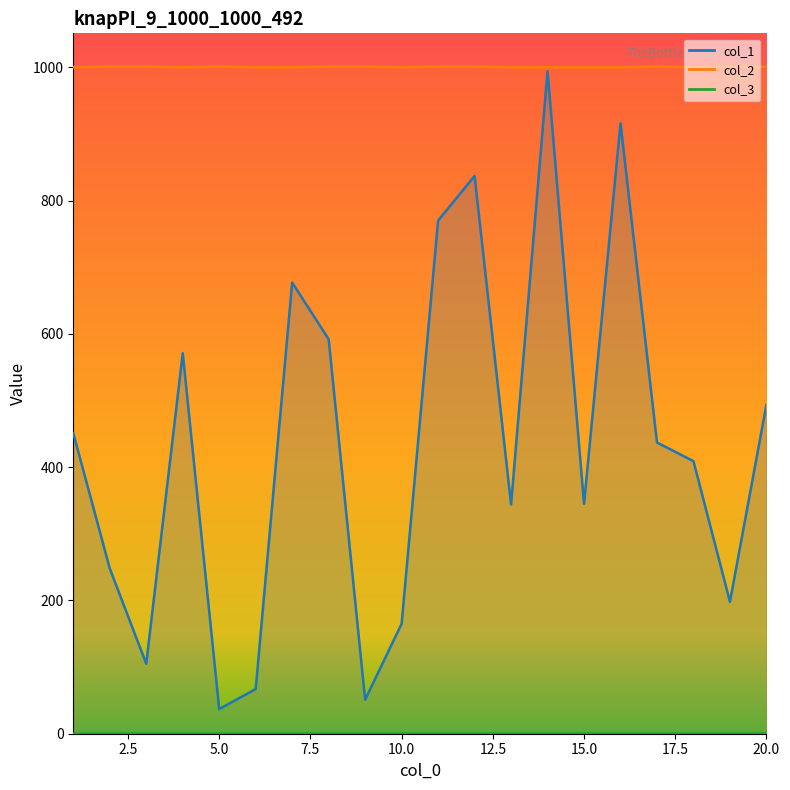

What is the value of the col_2 point at the 6th from the left?

1000